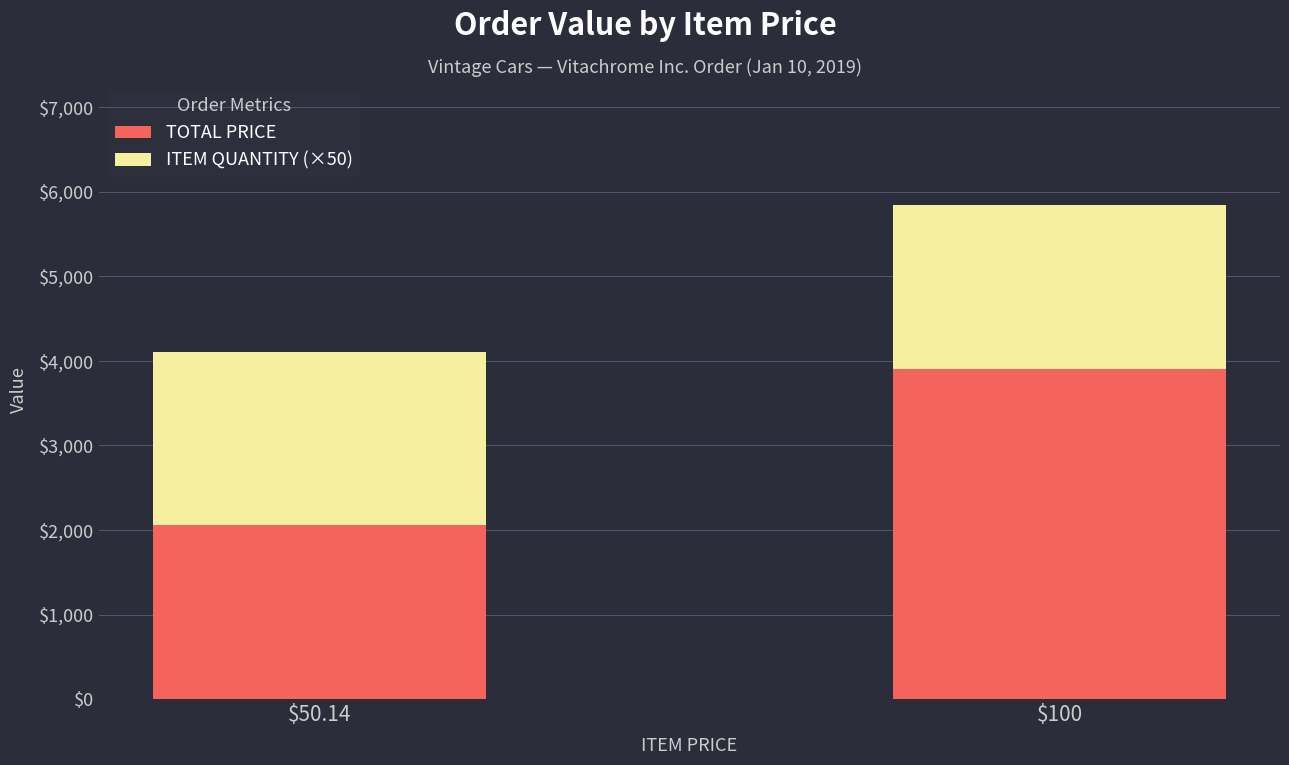

What are all the series names shown in the legend?

TOTAL PRICE, ITEM QUANTITY (×50)